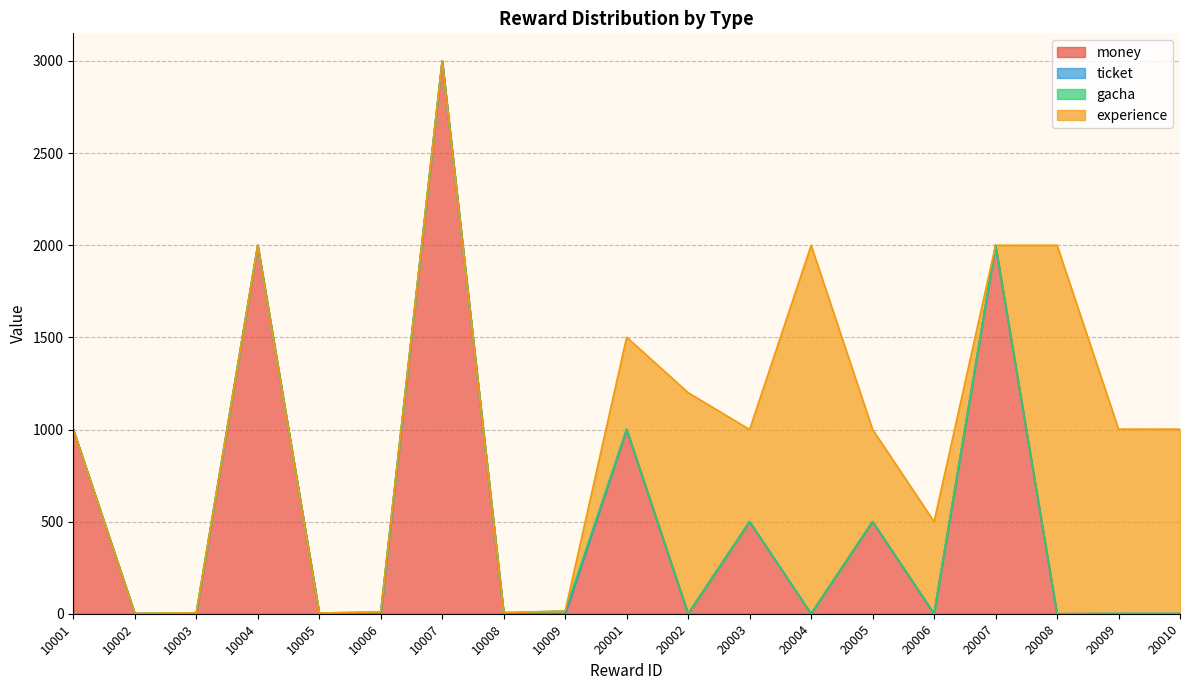

How many lines are shown in the chart?

4